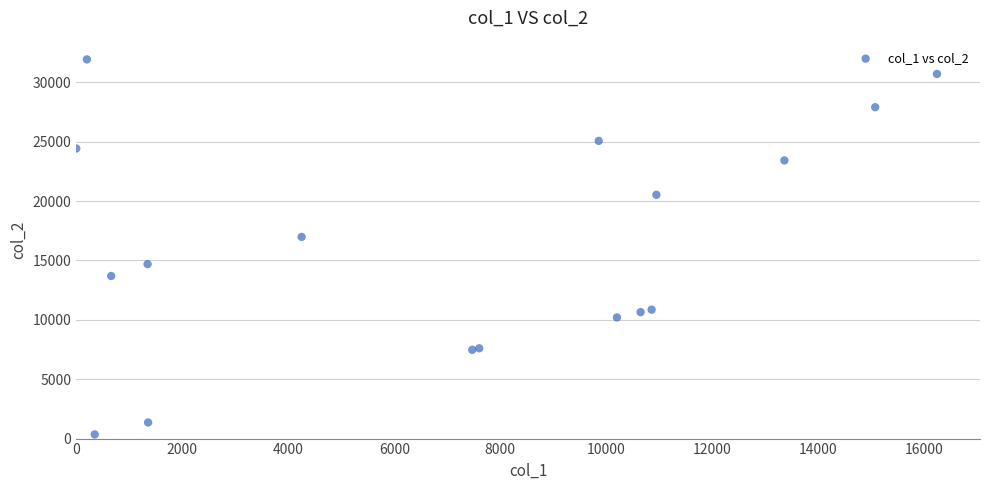

What Y value in the scatter plot is closest to 16137?

16980